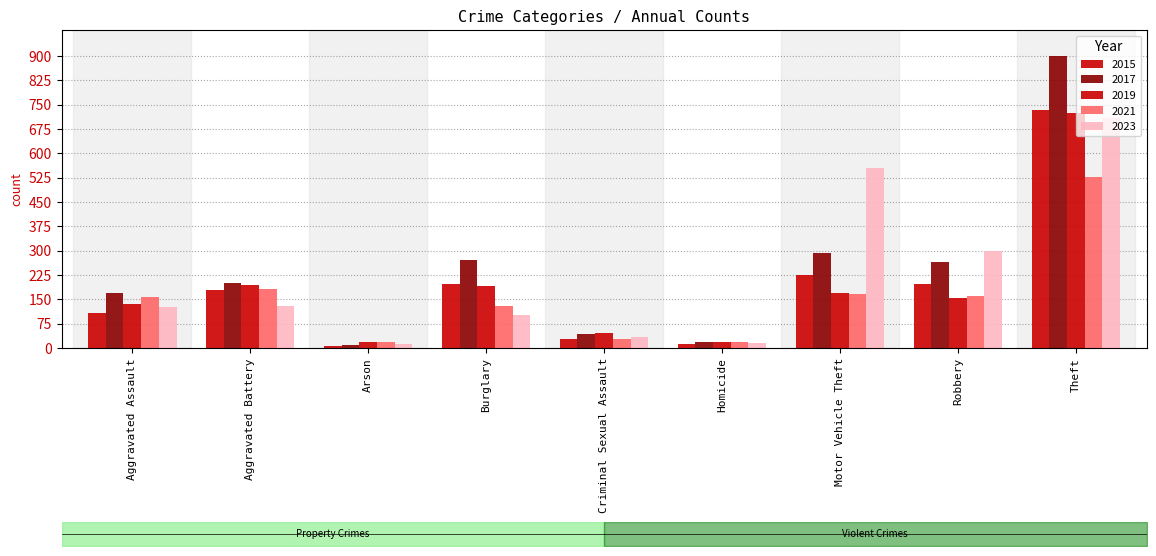

What is the value of the 2015 bar at the 4th from the left?

196